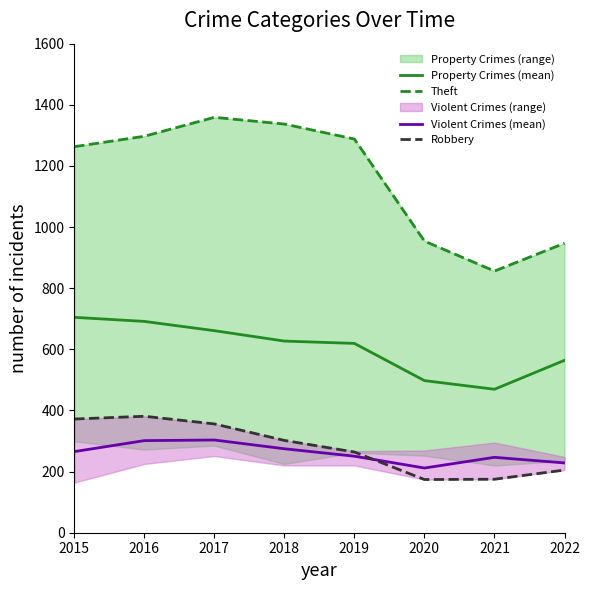

What is the difference between the maximum and minimum values in the Property Crimes (mean) series?

235.3